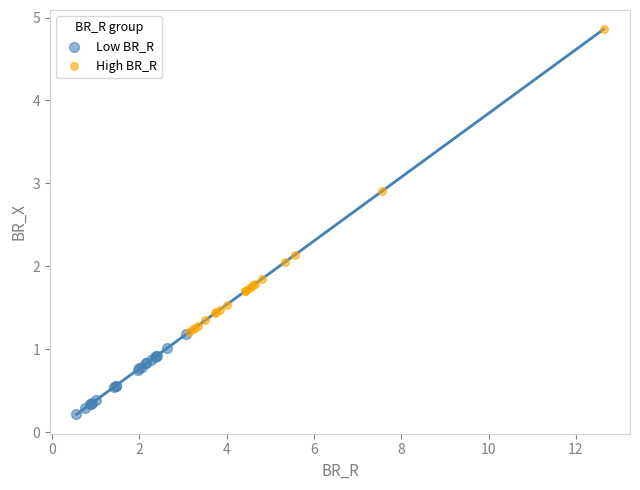

Which series has the largest Y range (max minus min)?

High BR_R